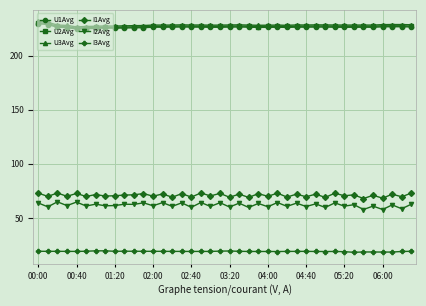

What is the maximum value for I3Avg?

19.6